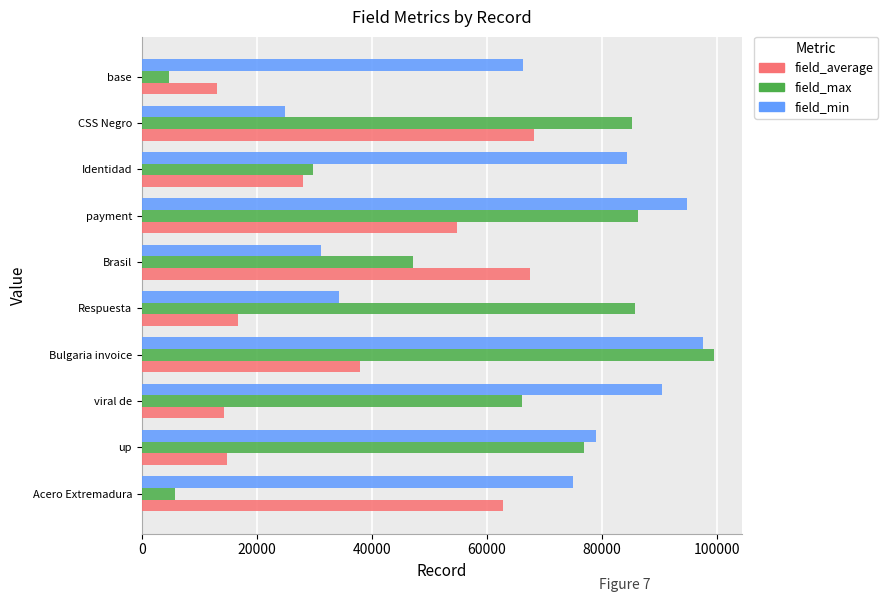

At which label is field_average closest to 40624?

Bulgaria invoice